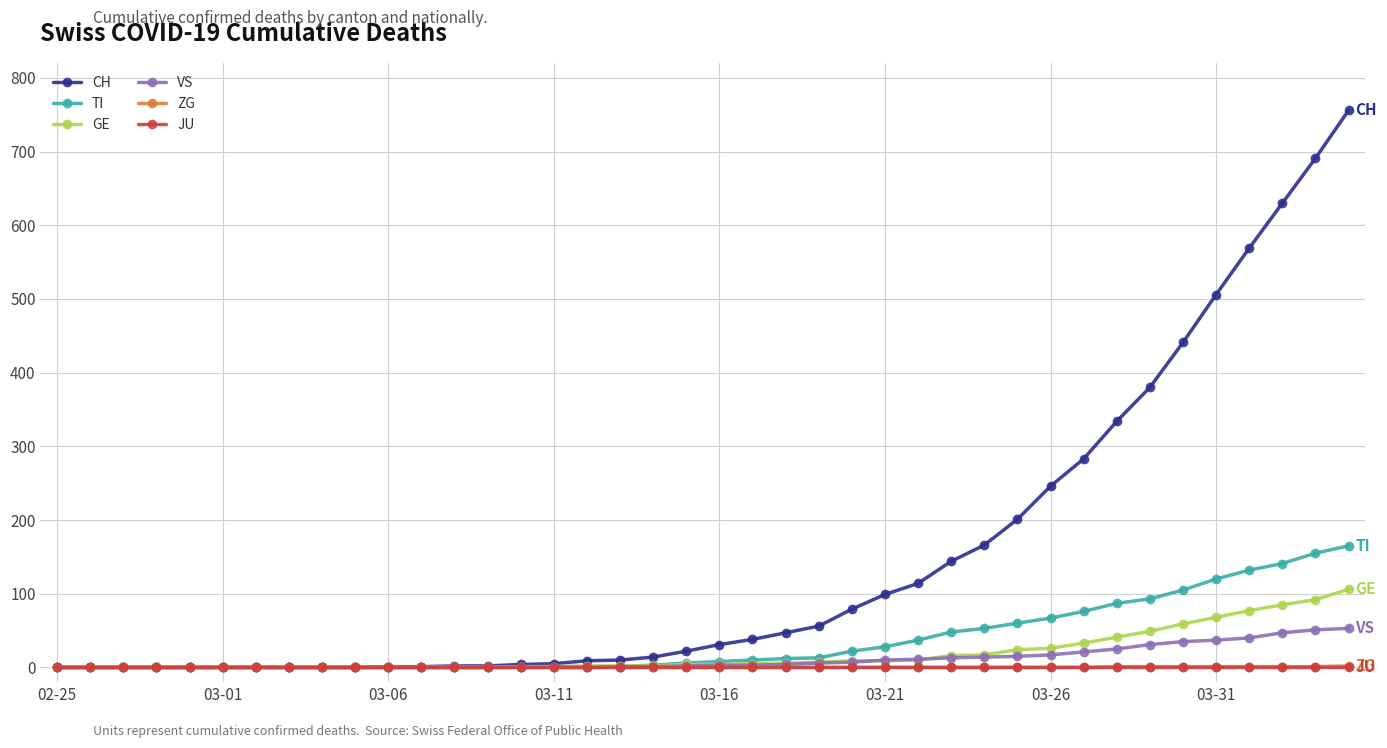

What are all the series names shown in the legend?

CH, TI, GE, VS, ZG, JU